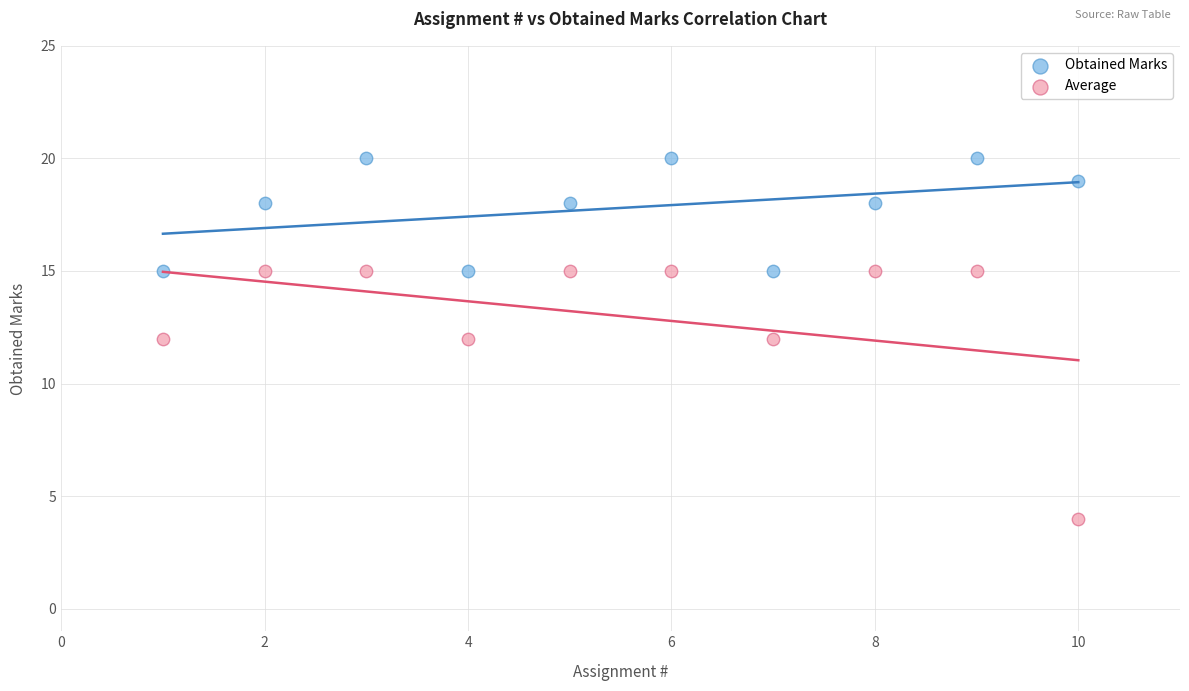

Which series reaches the maximum Y coordinate?

Obtained Marks